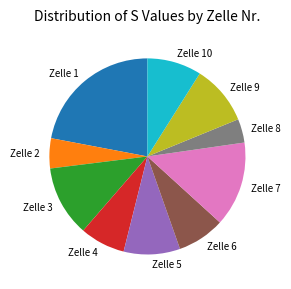

Is the sum of Zelle 8 and Zelle 2 greater than half?

No